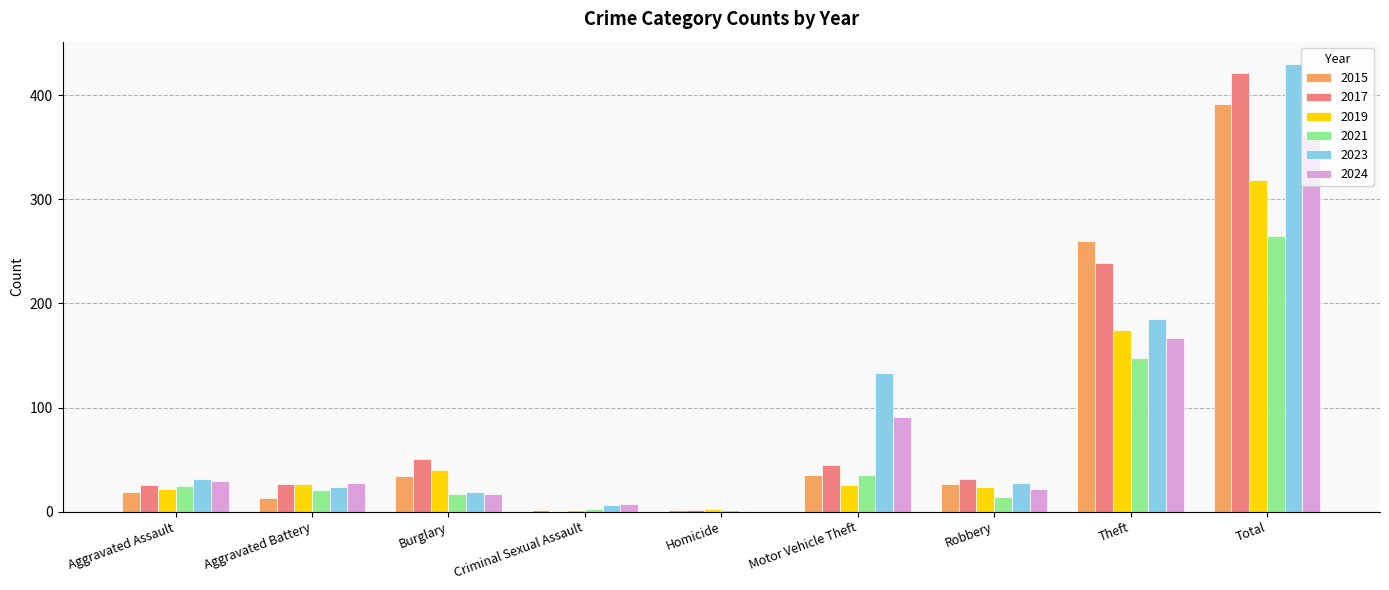

Which series changed the most between Aggravated Battery and Motor Vehicle Theft?

2023